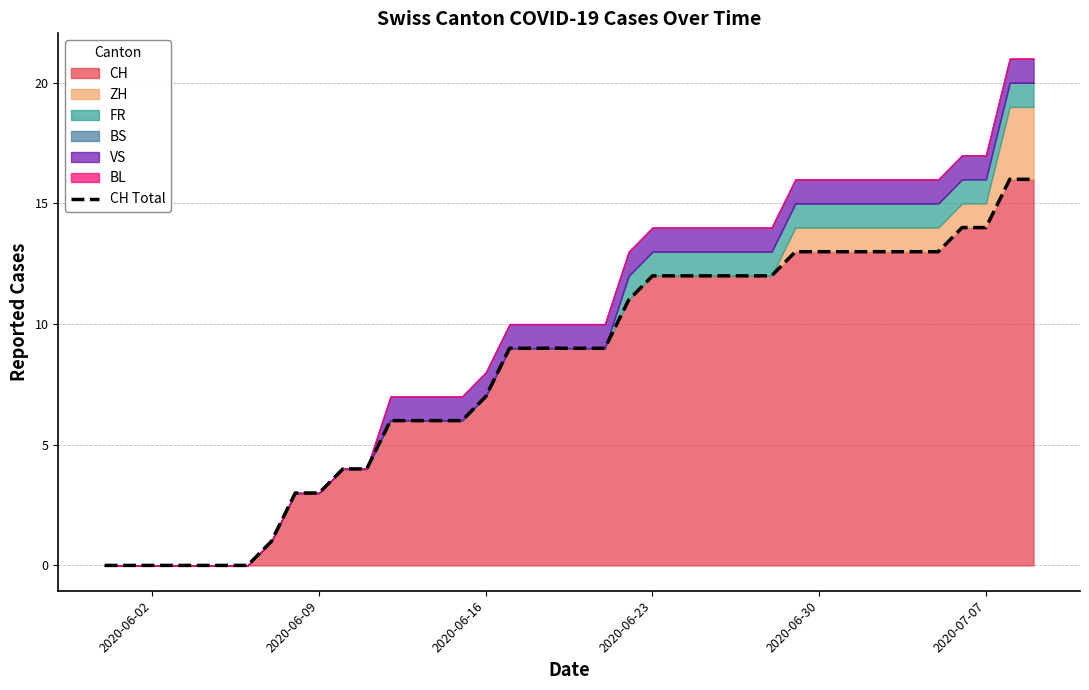

What is the value of the 16th point from the left?

6